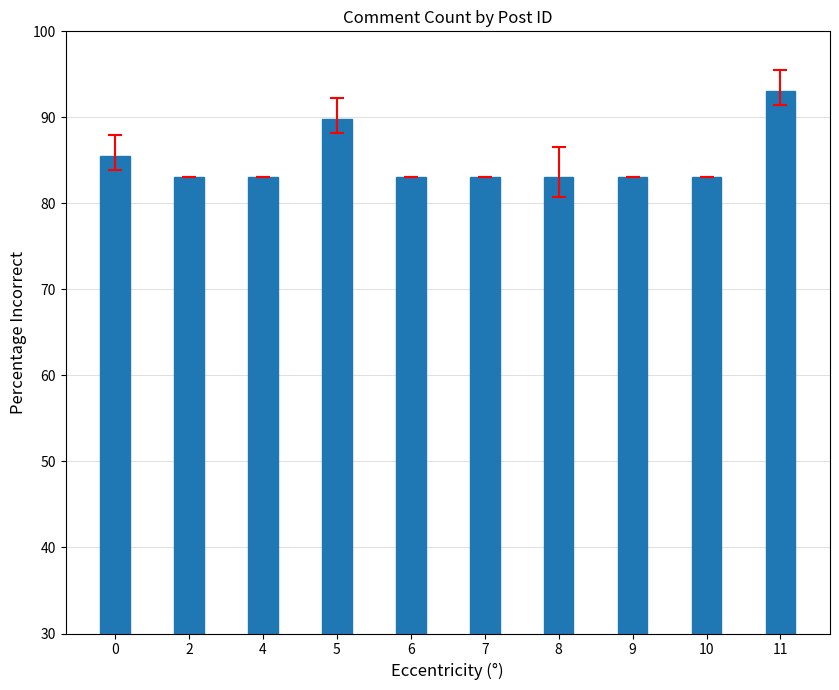

Which label corresponds to the largest value in the chart?

11